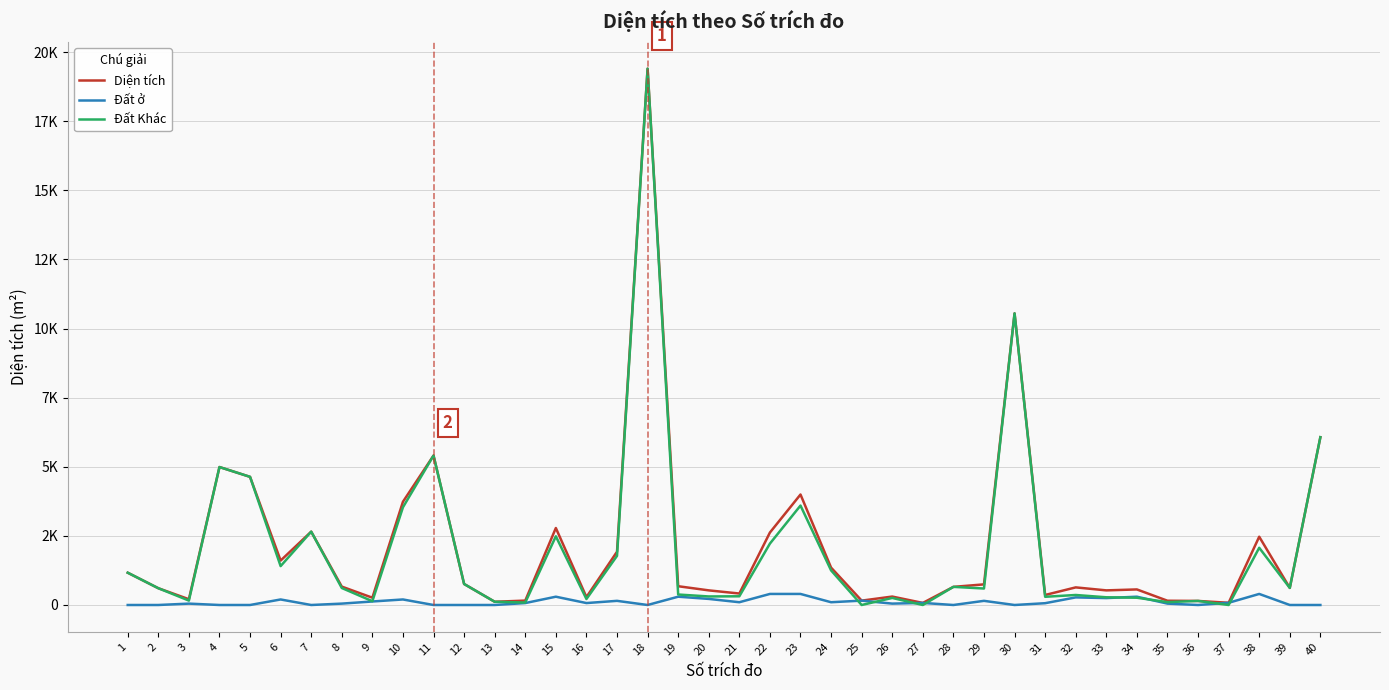

Where is the first local minimum for Đất Khác?

3